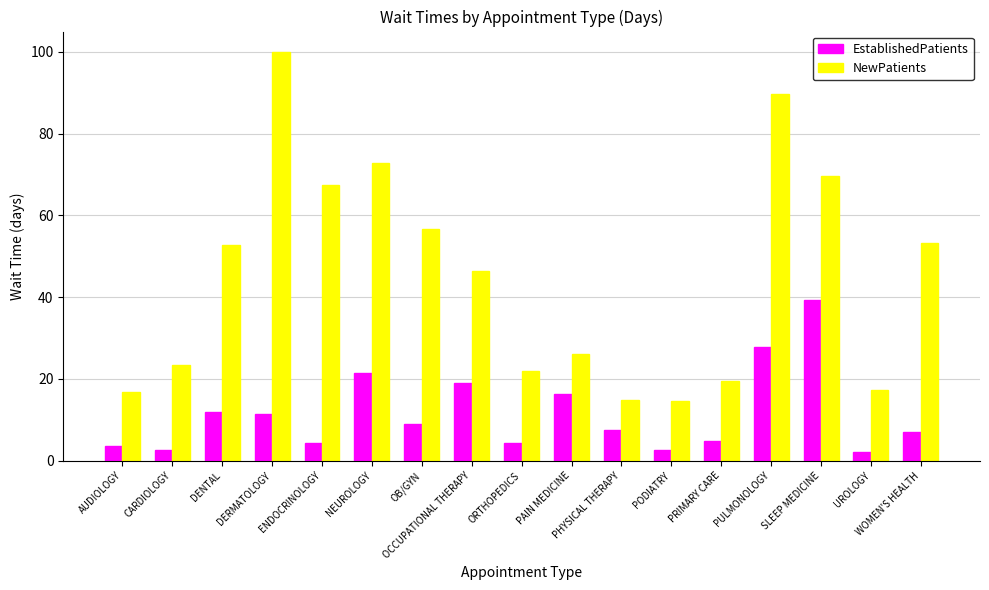

What is the difference between the highest and lowest values at PULMONOLOGY?

61.8